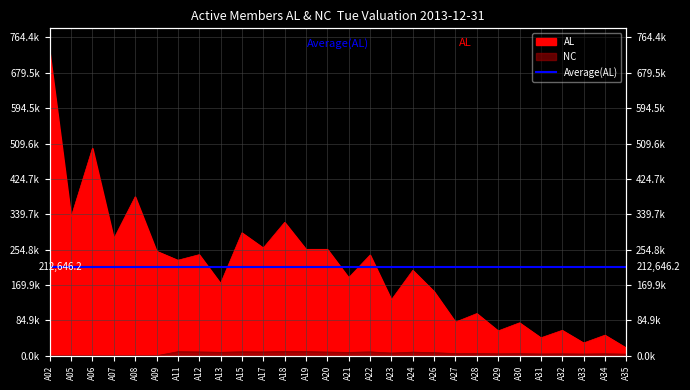

What is the difference between the NC values at A30 and A12?

4111.4